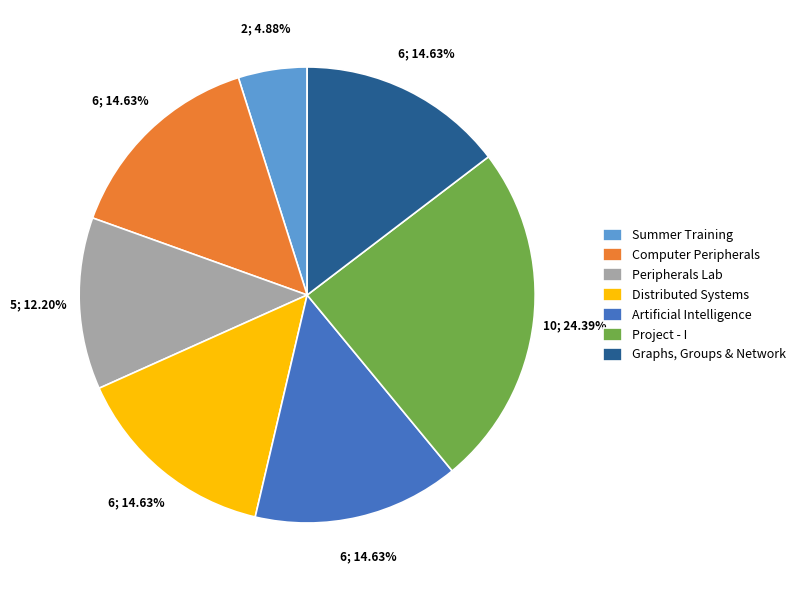

What is the smallest slice in the pie chart?

Summer Training